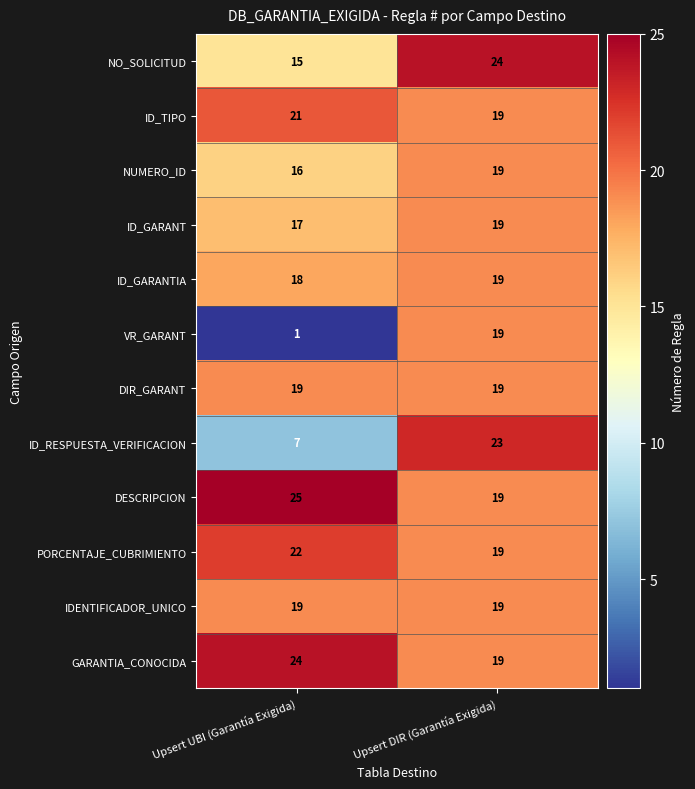

Is it true that NUMERO_ID equals 24 at Upsert UBI (Garantía Exigida)?

False